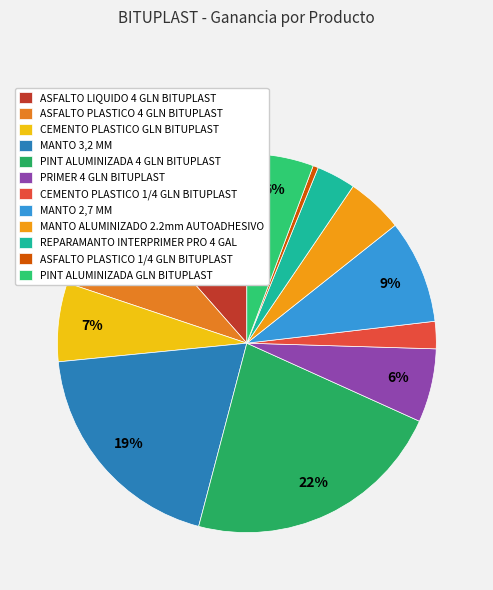

To the nearest percent, what is the difference between the PRIMER 4 GLN BITUPLAST and ASFALTO PLASTICO 1/4 GLN BITUPLAST slice percentages?

6%